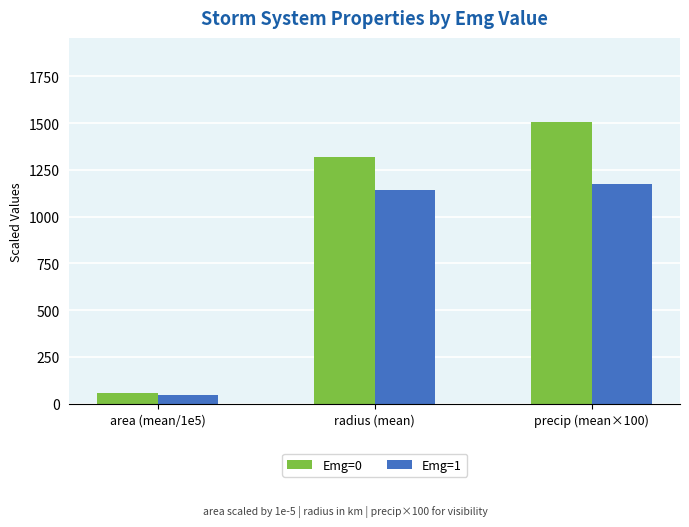

The value of Emg=0 at precip (mean×100) is 1504.6. True or false?

True